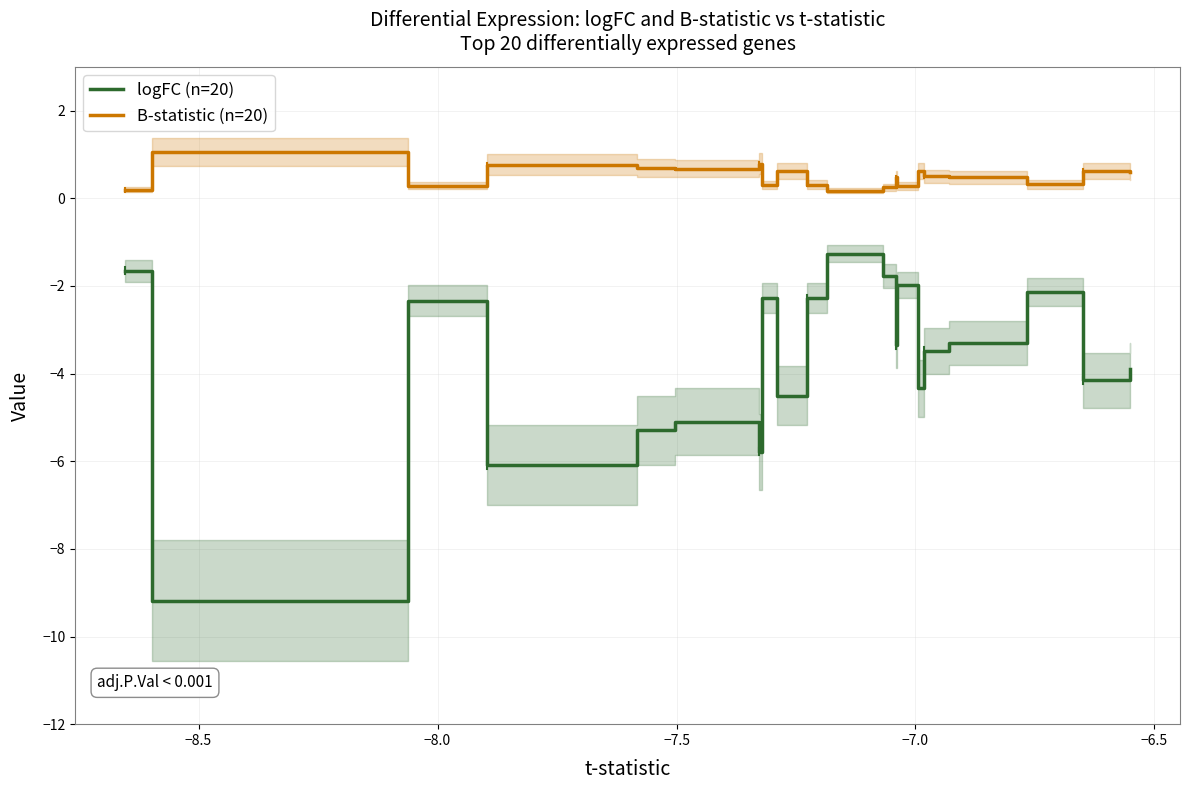

True or false: logFC (n=20) and B-statistic (n=20) cross at least once.

False